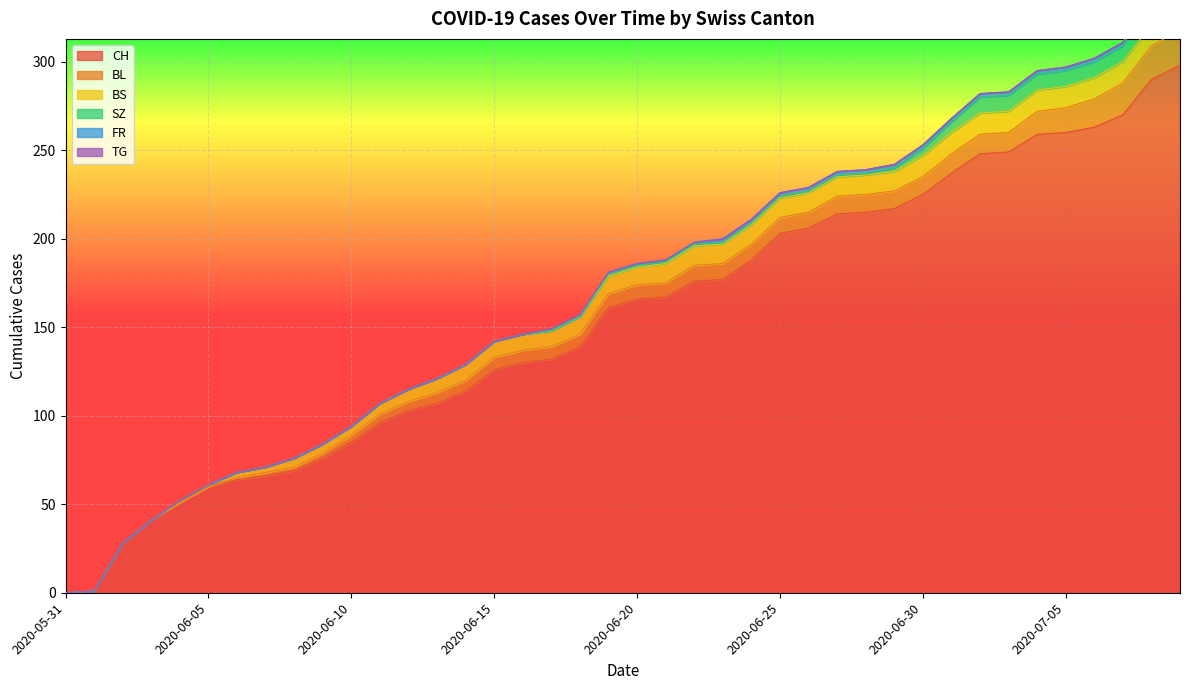

Which series has the largest total across all categories?

CH